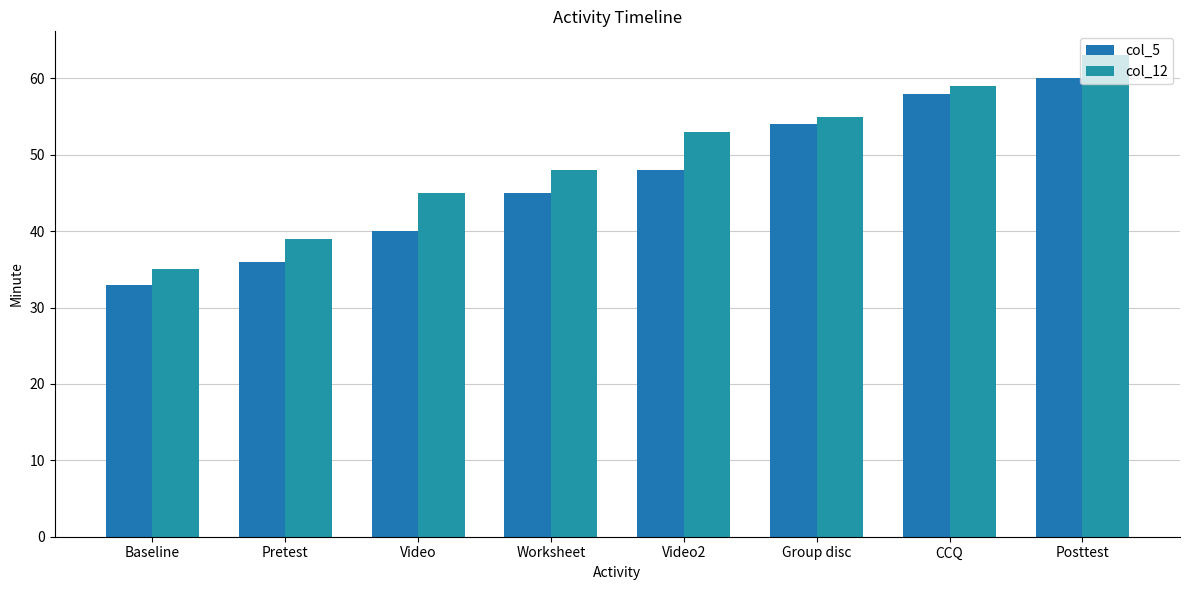

True or false: col_5 has a value of 58 at CCQ.

True